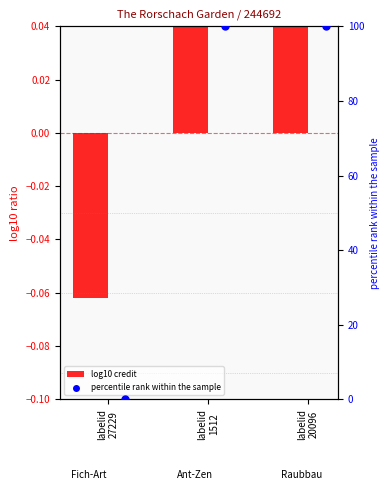

At which category is the sum across all series the highest?

labelid
1512